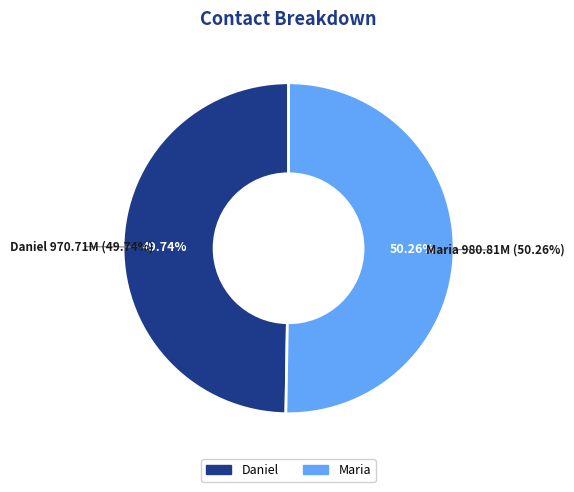

Which category accounts for the majority?

Maria